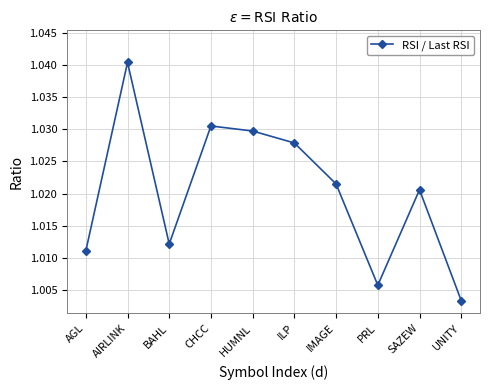

What is the label of the 10th point from the left?

UNITY